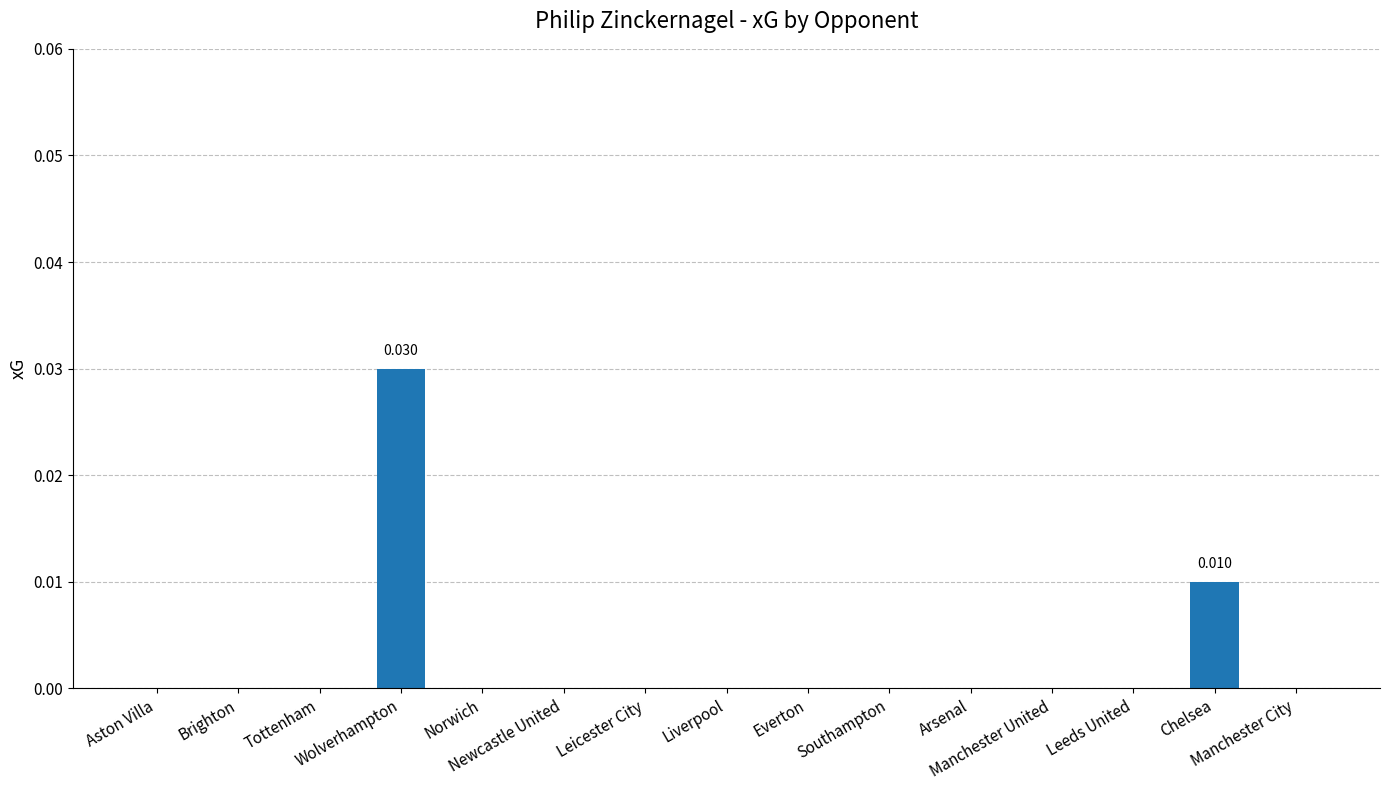

Count the values in the range 0 to 1.

15